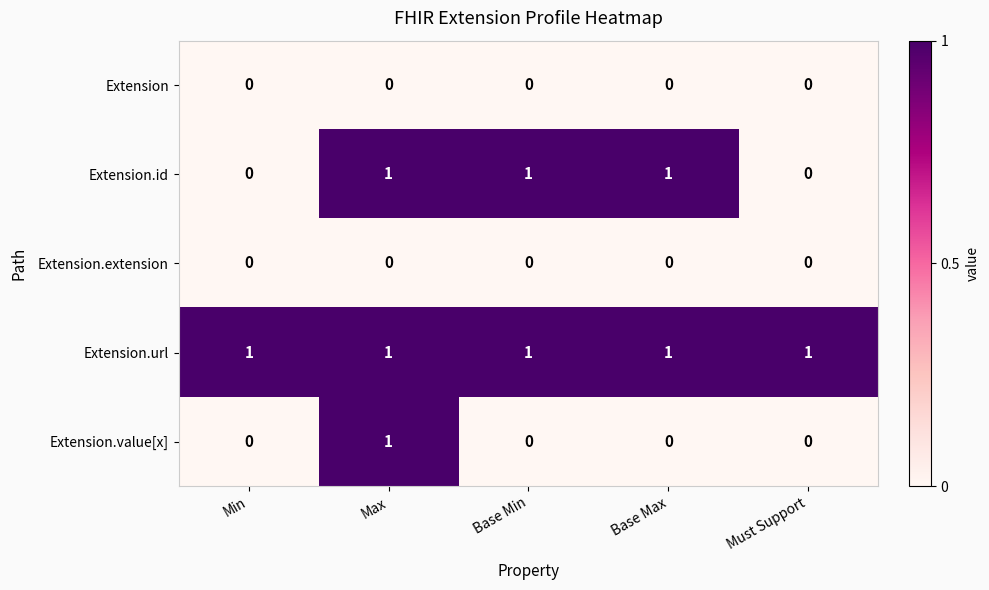

Reading right to left, transcribe all the data shown in this chart.

Extension: Must Support=0	Base Max=0	Base Min=0	Max=0	Min=0
Extension.id: Must Support=0	Base Max=1	Base Min=1	Max=1	Min=0
Extension.extension: Must Support=0	Base Max=0	Base Min=0	Max=0	Min=0
Extension.url: Must Support=1	Base Max=1	Base Min=1	Max=1	Min=1
Extension.value[x]: Must Support=0	Base Max=0	Base Min=0	Max=1	Min=0